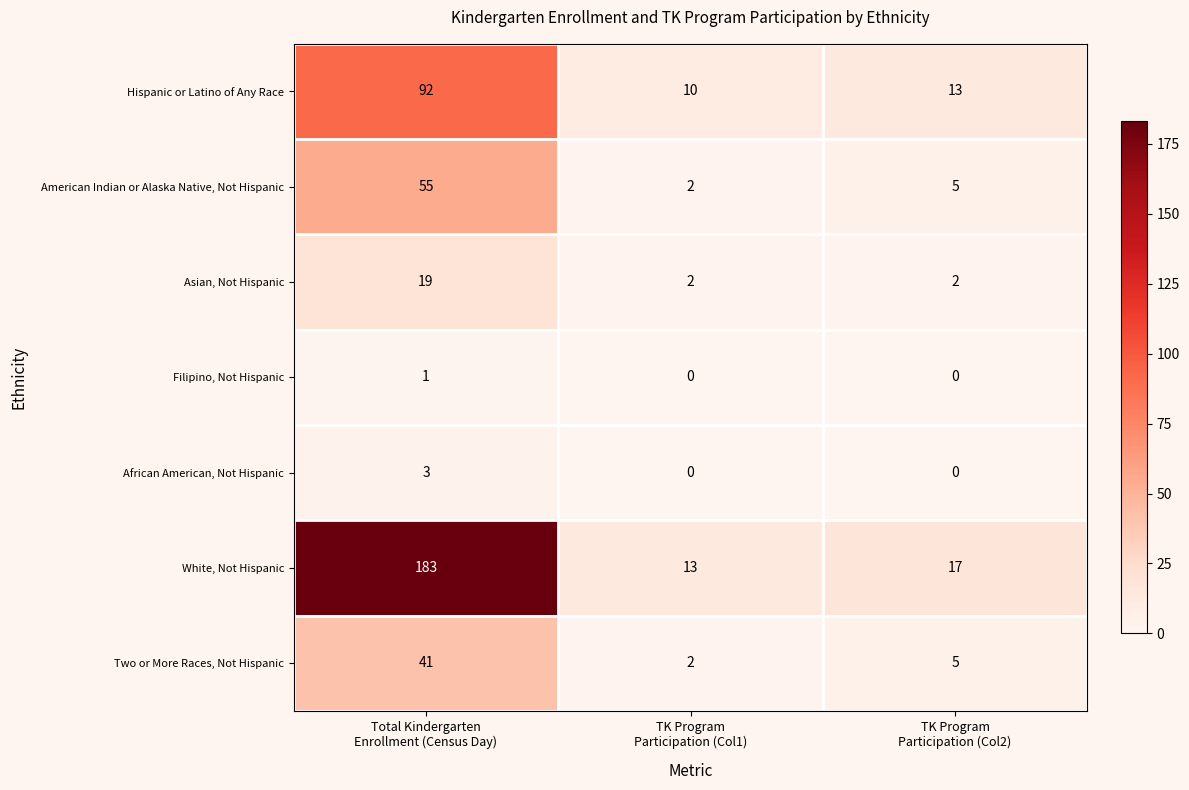

At how many categories does at least one series exceed 155?

1